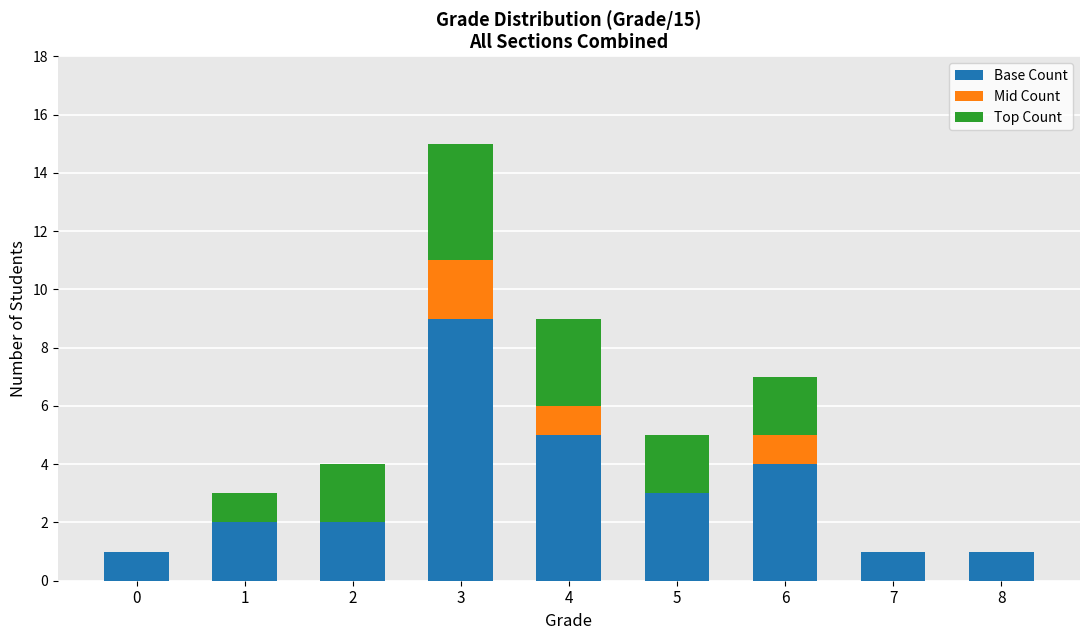

At which category is the sum across all series the highest?

3